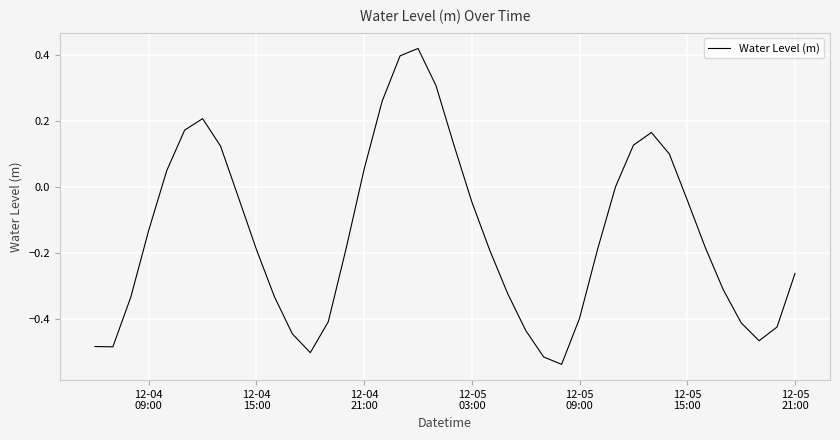

What is the difference between the maximum and minimum values?

1.0